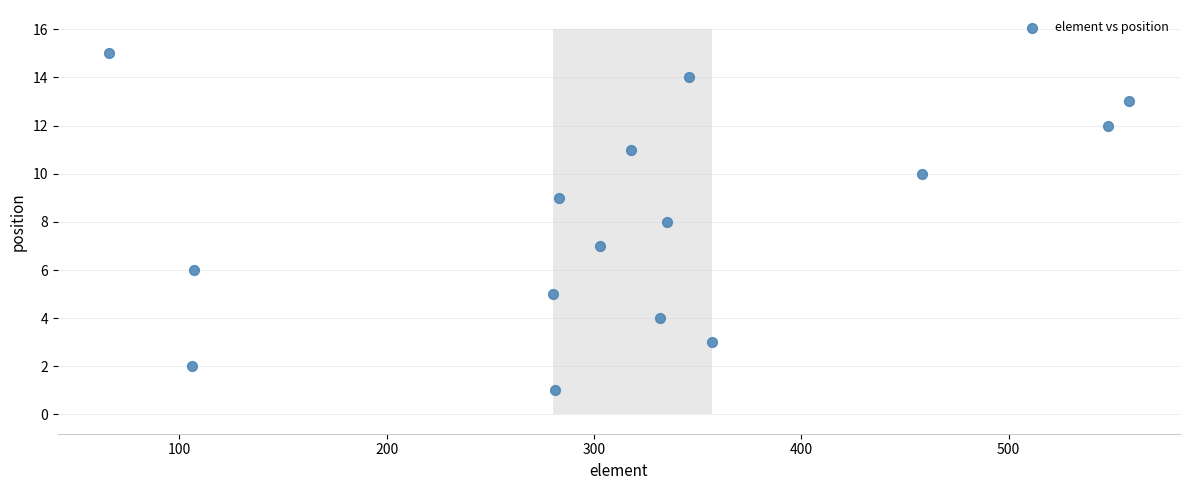

What is the range of X values (max minus min)?

492